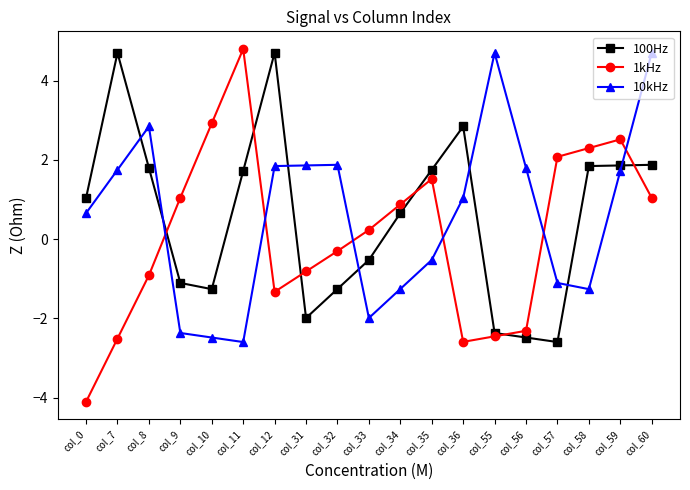

After their last crossing, which series has the higher values: 100Hz or 10kHz?

10kHz